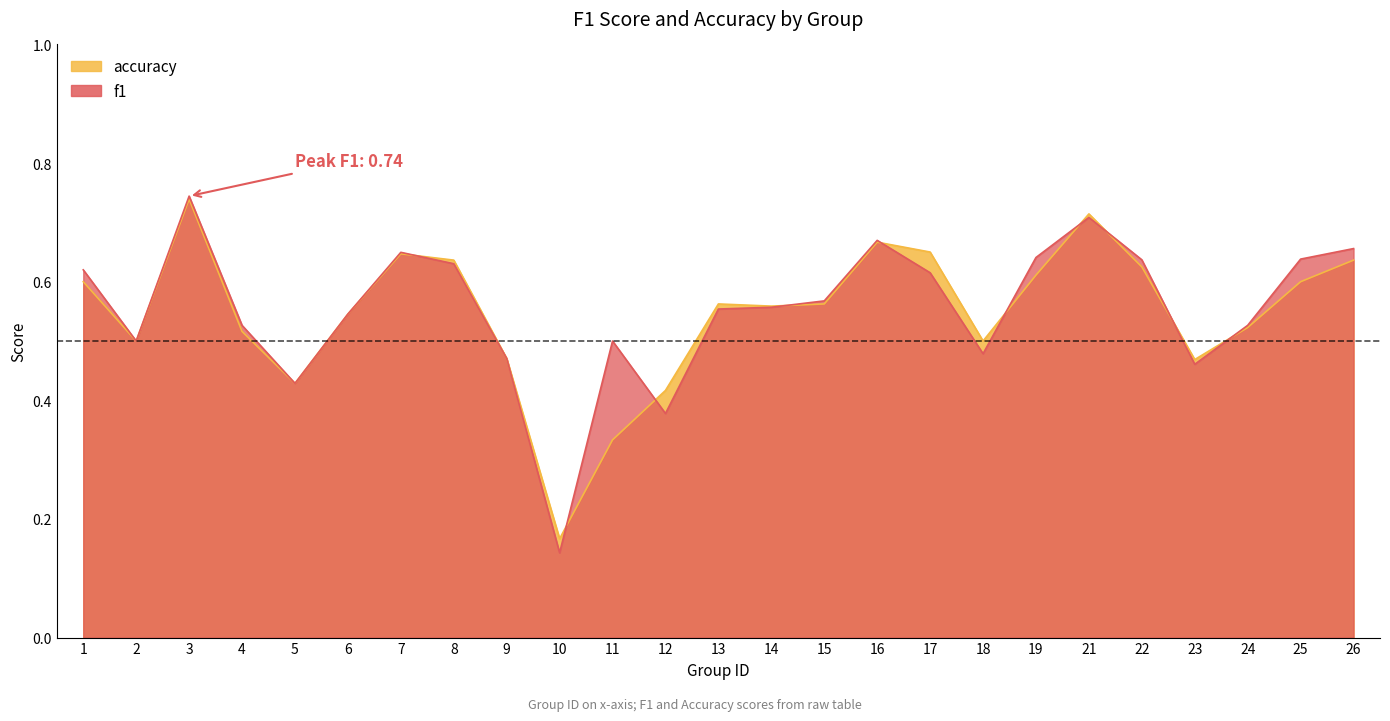

What is the sum of the accuracy values at 2 and 16?

1.2